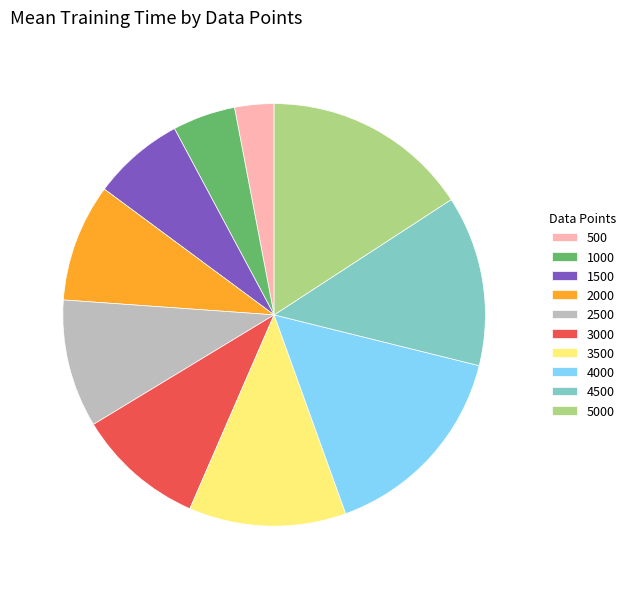

Is it true that 5000 is 16% of the pie?

True